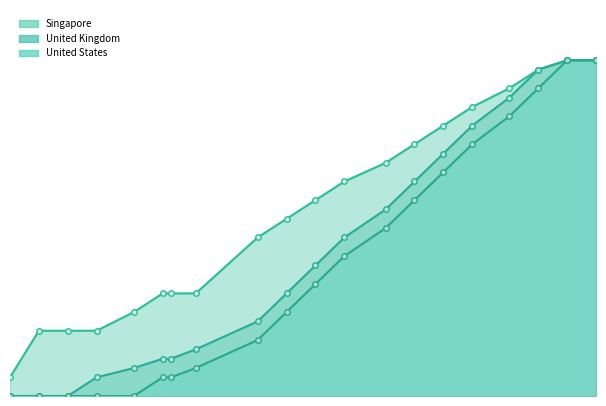

List the series in order of their peak value, lowest first.

Singapore, United Kingdom, United States